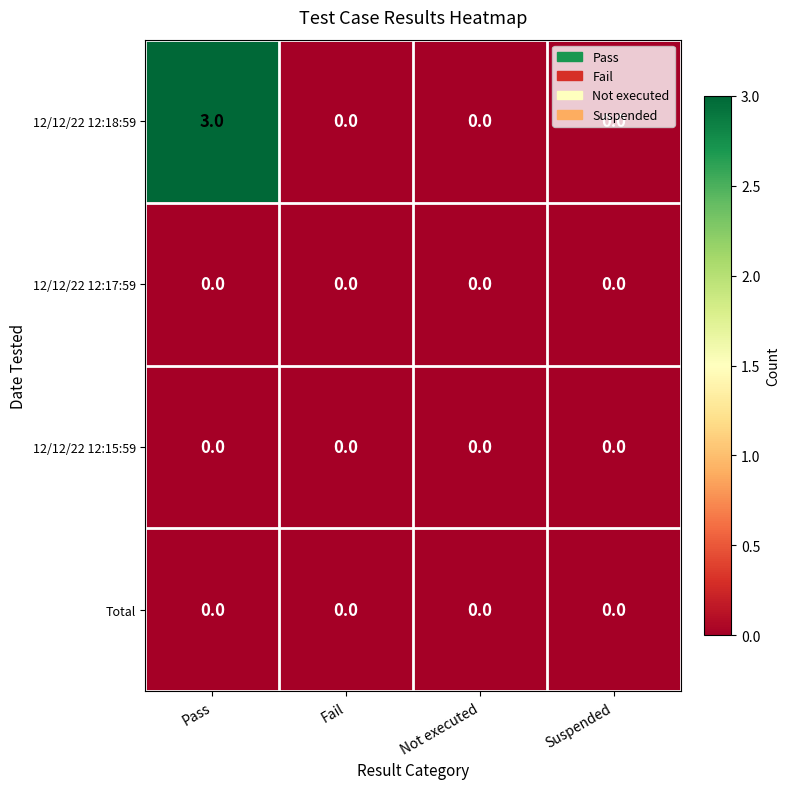

Which series has the largest total across all categories?

12/12/22 12:18:59